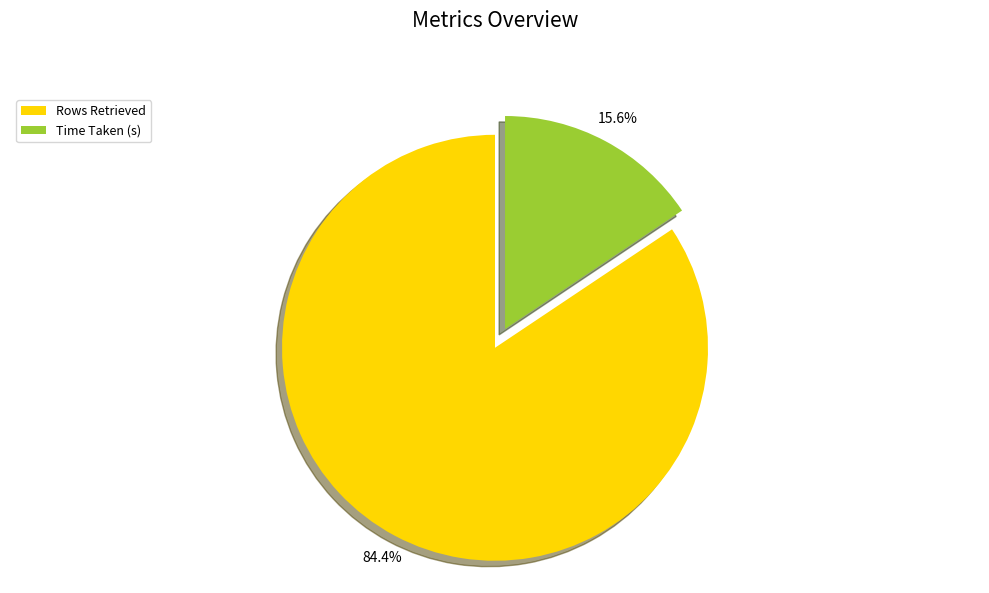

To the nearest percent, what percentage of the pie is Time Taken (s)?

16%